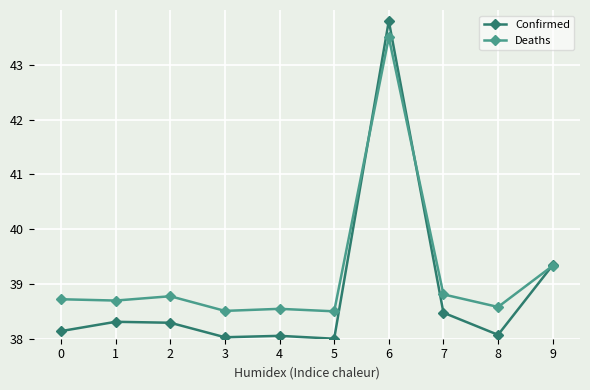

What is the minimum value for Confirmed?

38.0